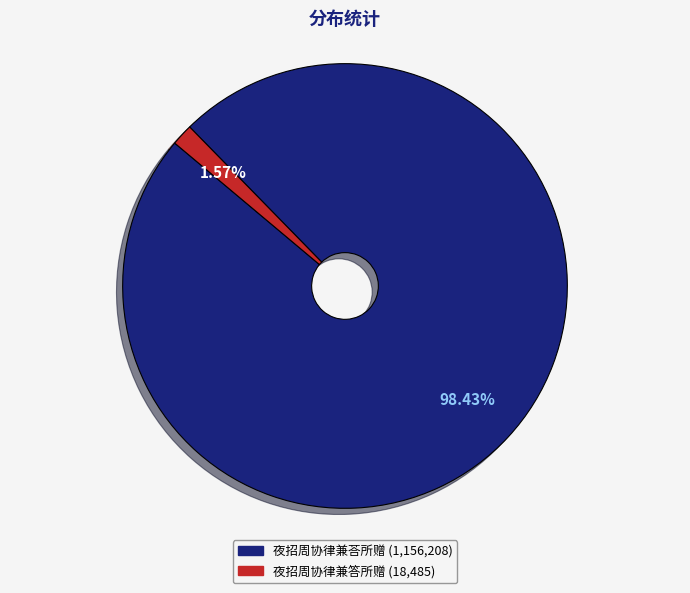

What is the smallest slice in the pie chart?

夜招周协律兼答所赠